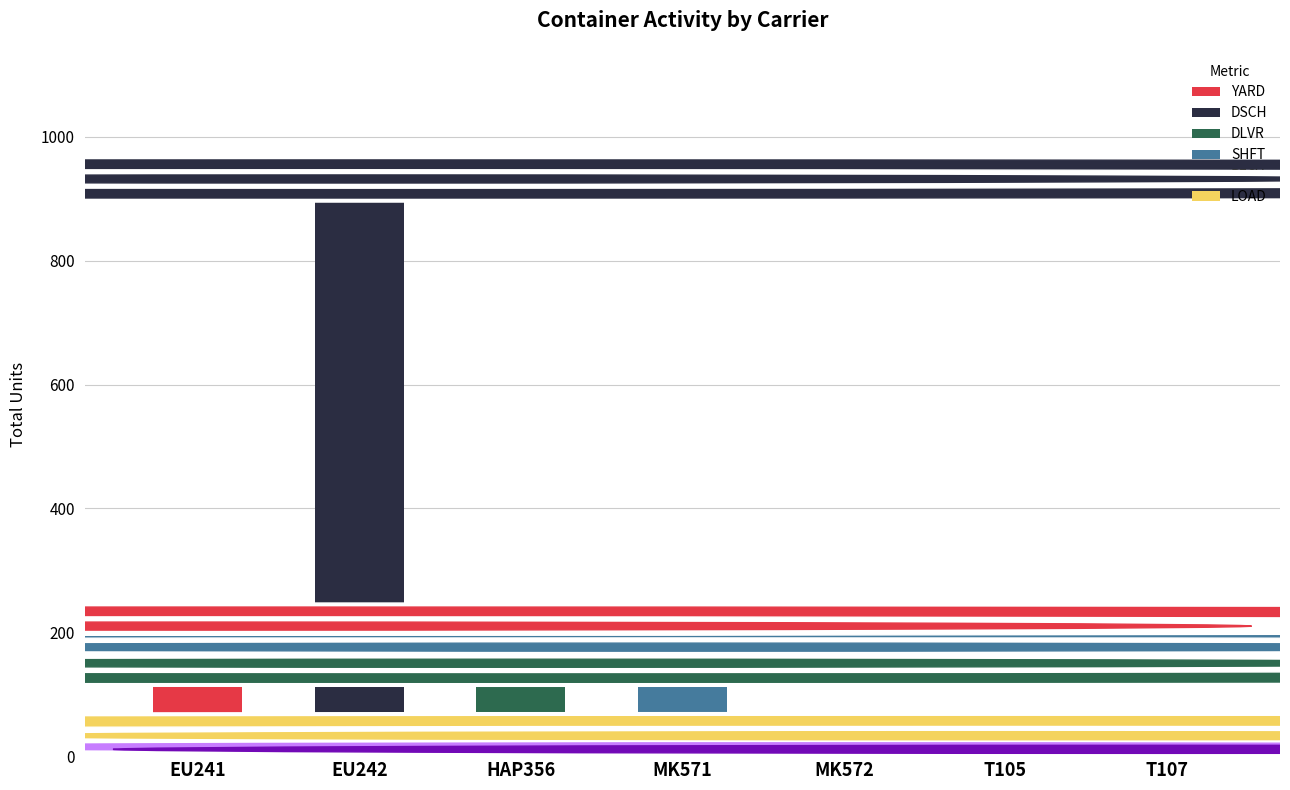

List the labels in order of value, largest first.

EU242, EU241, MK571, HAP356, T105, MK572, T107